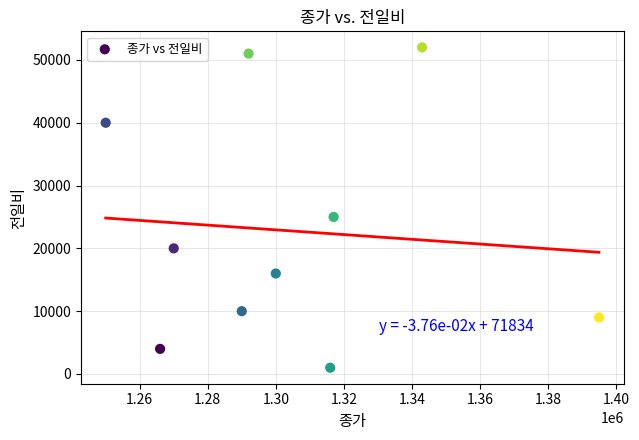

What Y value in the scatter plot is closest to 26500?

25000